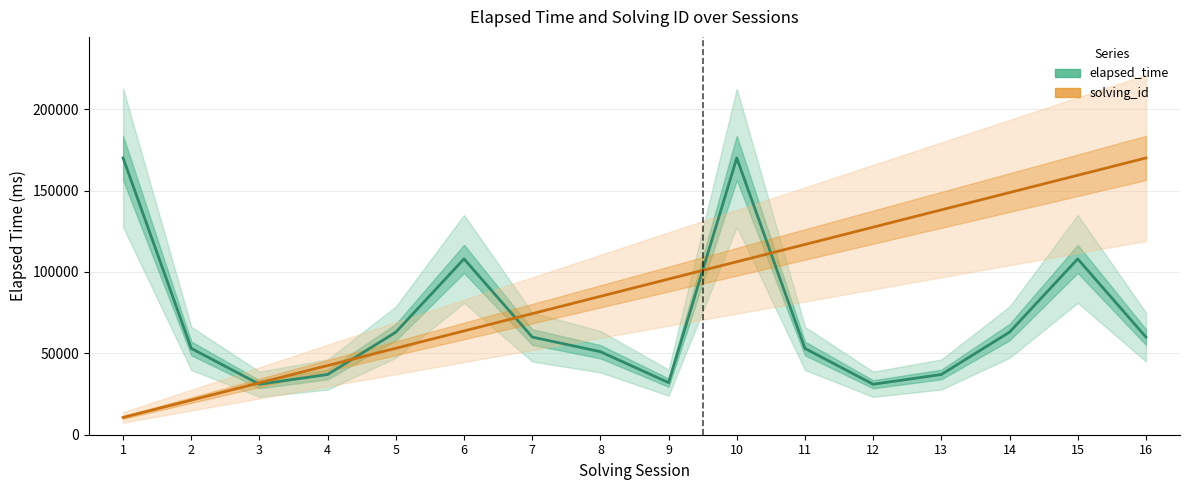

Which category has the lowest value in the solving_id series?

1